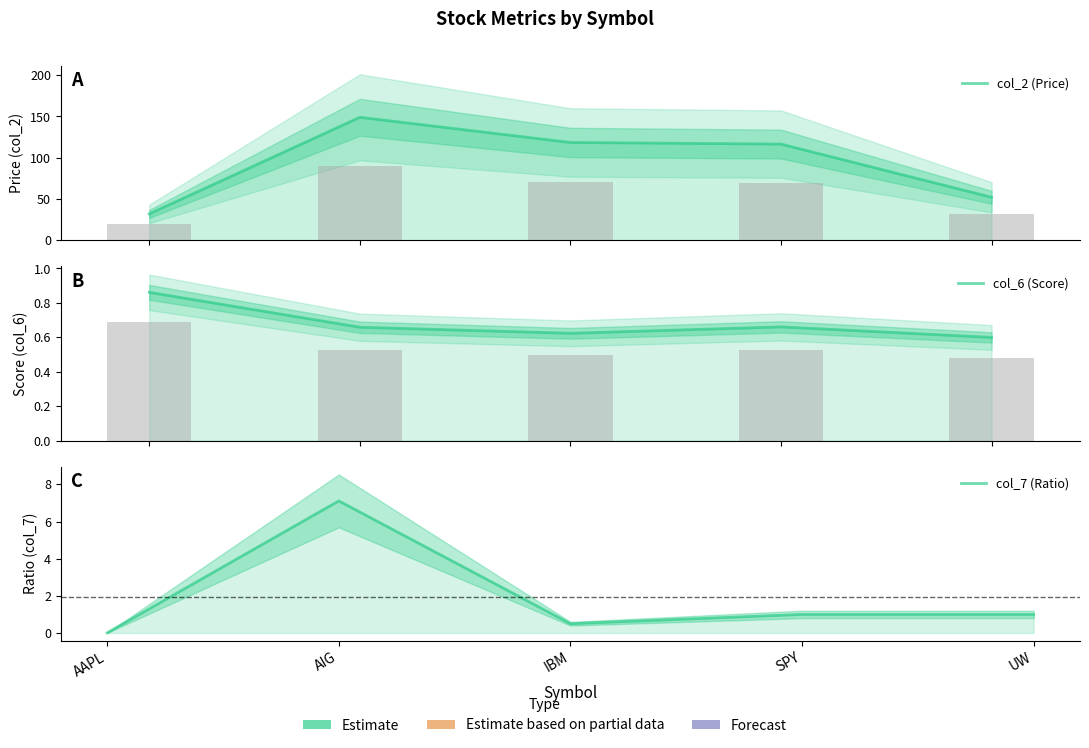

Reading left to right, extract all data points from this chart.

col_2 (Price): AAPL=32.0	AIG=149.0	IBM=118.5	SPY=116.5	UW=52.1
col_6 (Score): AAPL=0.9	AIG=0.7	IBM=0.6	SPY=0.7	UW=0.6
col_7 (Ratio): AAPL=0.0	AIG=7.1	IBM=0.5	SPY=1.0	UW=1.0